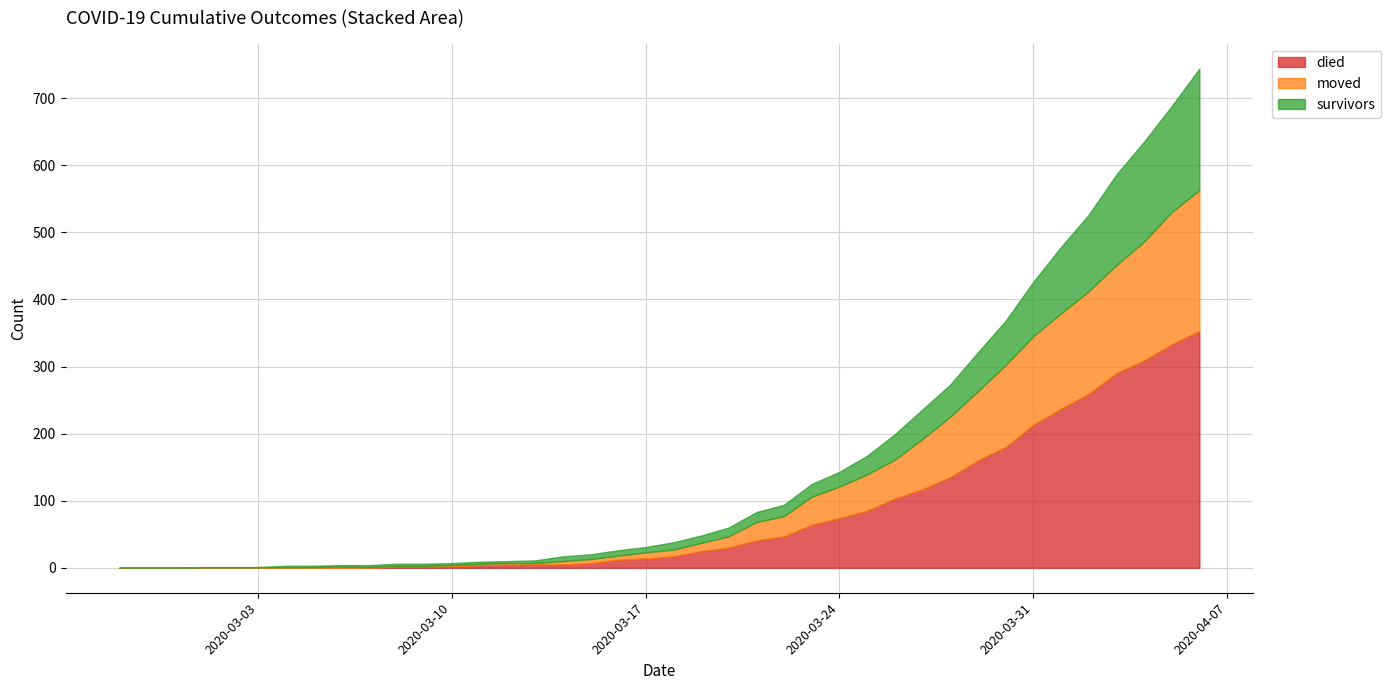

Reading left to right, list all the values displayed in this chart.

survivors: 0	0	0	0	0	0	2	2	2	3	3	3	3	3	3	4	7	7	8	8	11	11	13	15	17	19	22	28	38	44	48	58	66	81	99	114	135	149	158	181
died: 0	0	0	0	0	0	0	0	0	0	2	2	2	4	5	5	5	7	12	14	17	25	30	41	47	64	74	85	103	117	135	160	180	213	237	259	290	309	333	353
moved: 0	0	0	1	1	1	1	1	2	1	1	1	2	2	2	2	5	6	6	9	10	12	17	27	30	42	47	54	58	75	90	103	122	132	142	153	161	177	197	210